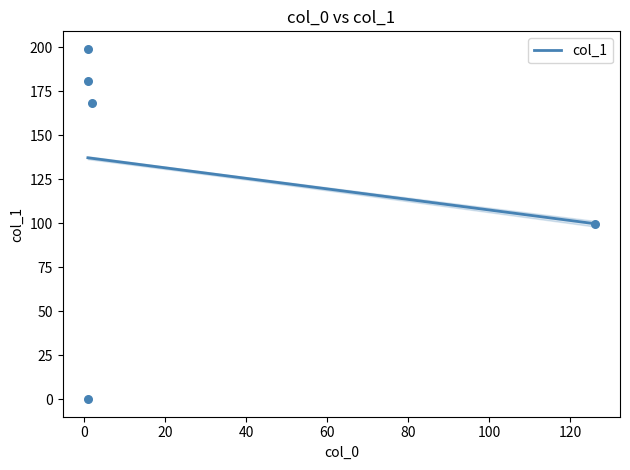

What is the change in value from 1 to 1?

+199.0